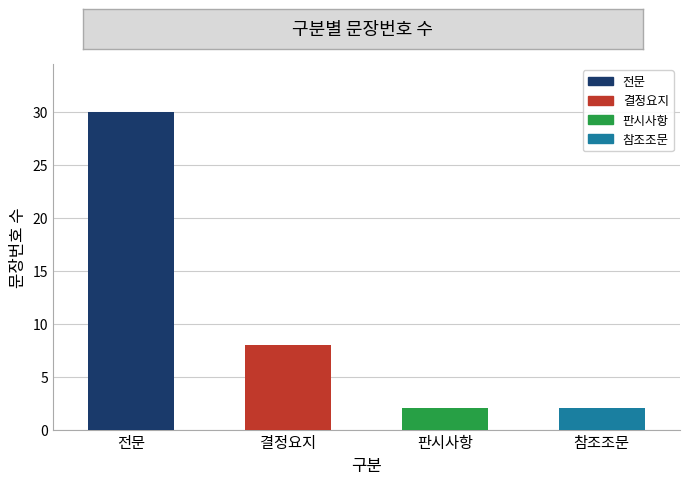

Read the 문장번호 count value at 전문.

30